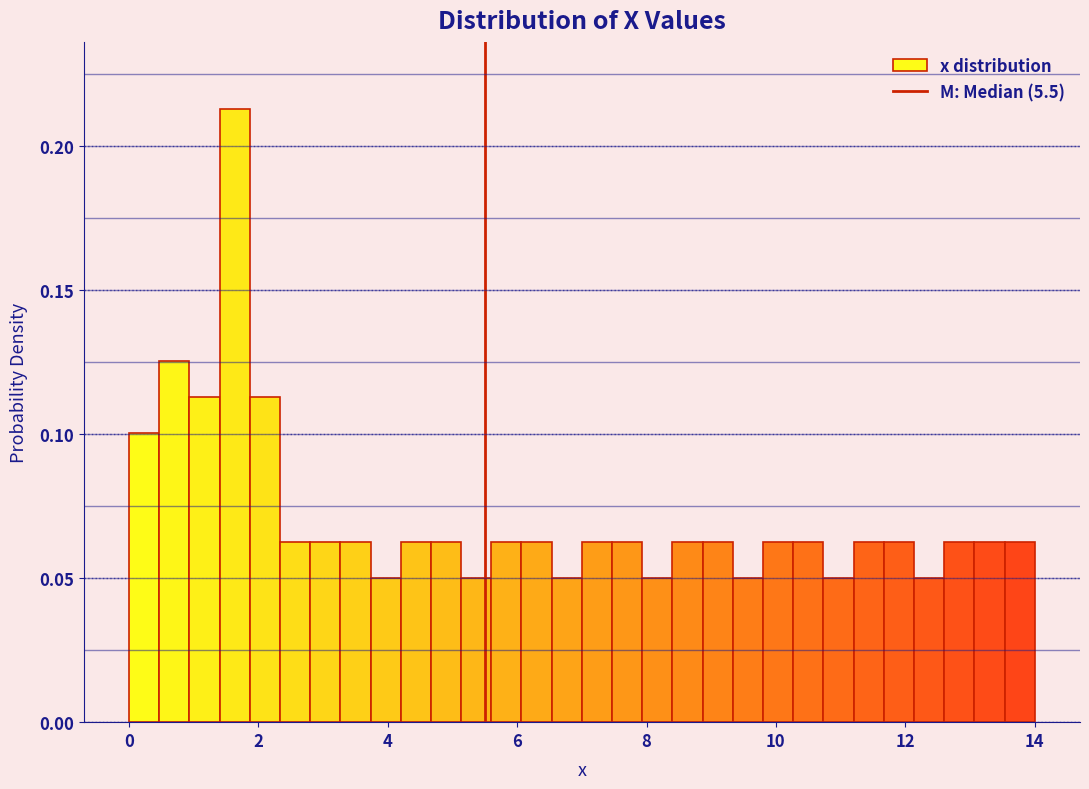

Around what value on the x-axis is the tallest bar? Give the approximate position of its centre, as read against the axis.

1.6